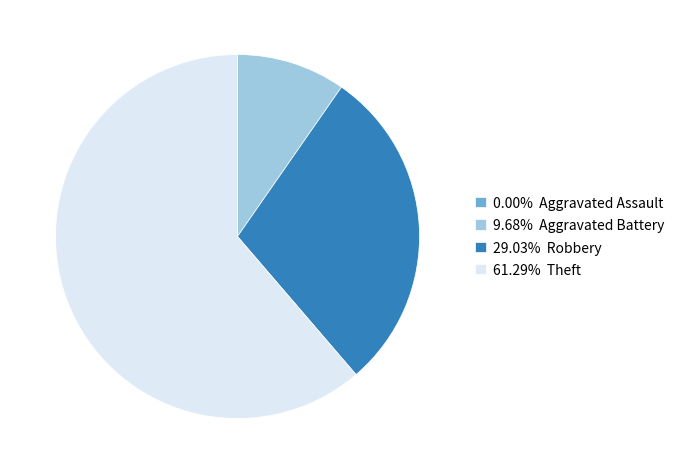

Does 61.29% Theft represent more than half of the total?

Yes